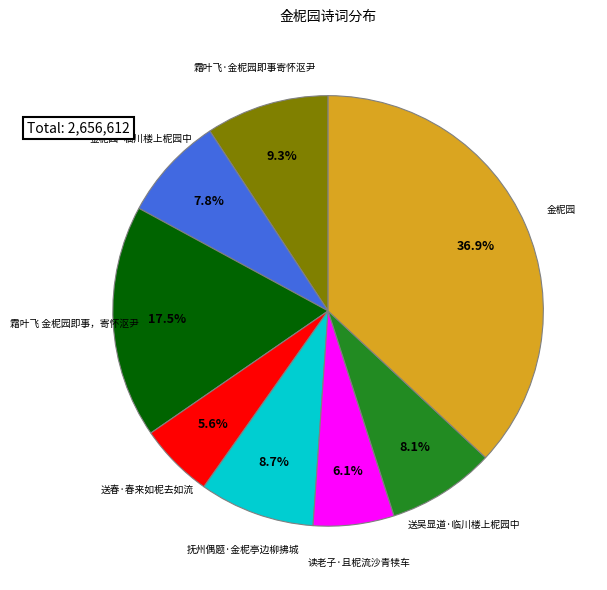

Is 送吴显道·临川楼上柅园中 the majority of the pie?

No